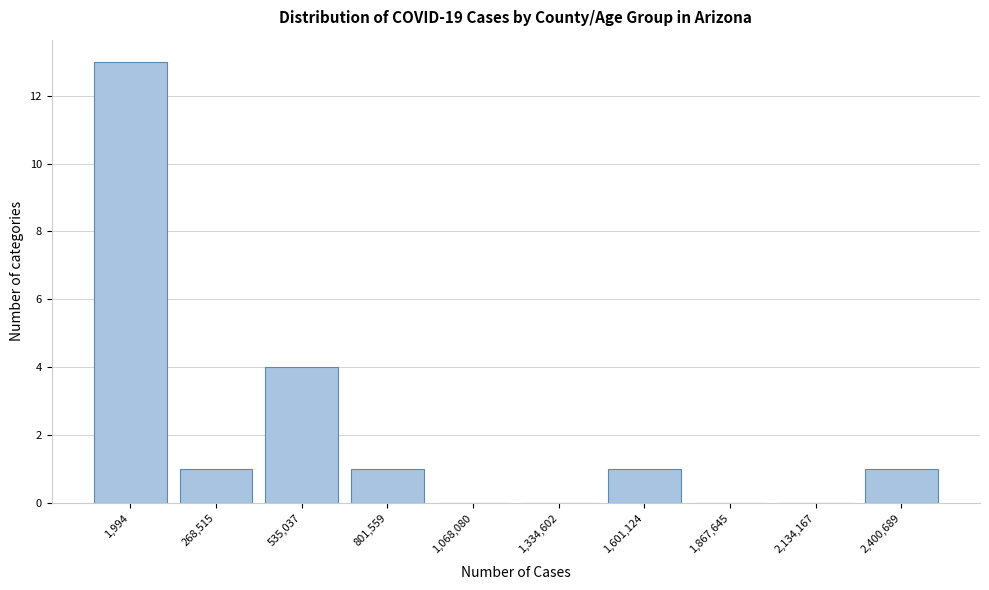

Reading left to right, what are all the values shown in this chart?

1,994=13	268,515=1	535,037=4	801,559=1	1,068,080=0	1,334,602=0	1,601,124=1	1,867,645=0	2,134,167=0	2,400,689=1